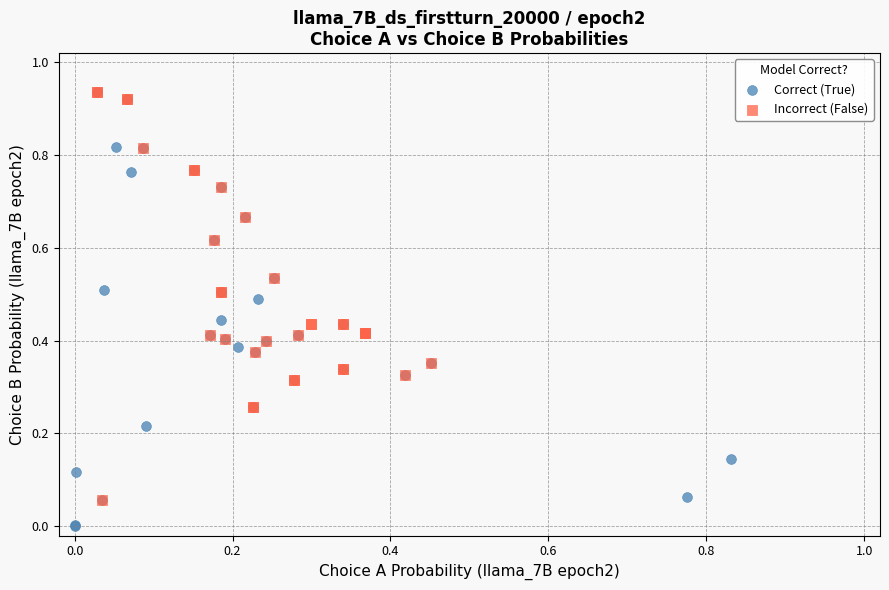

Which series reaches the minimum Y coordinate?

Correct (True)